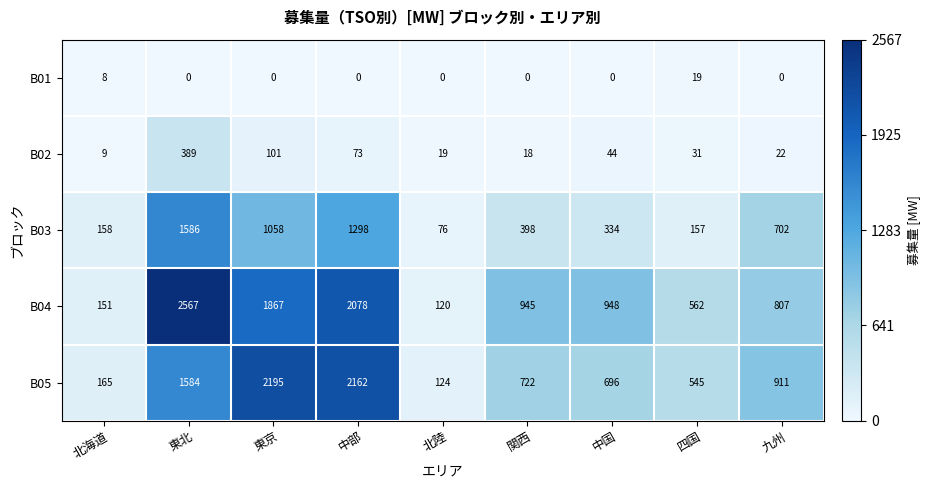

How many categories are shown in the chart?

9